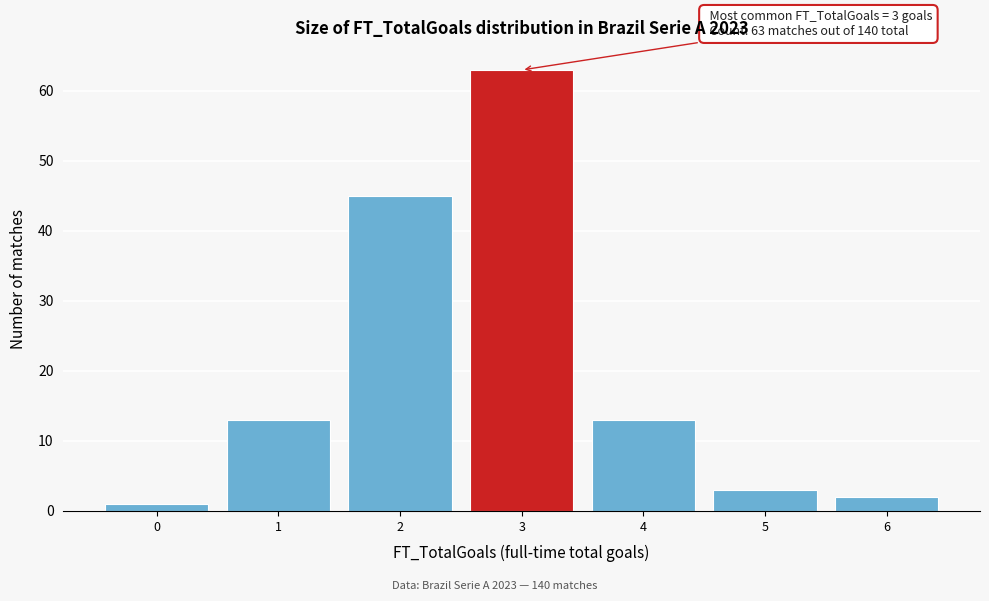

Which range on the x-axis has the tallest bar?

2.5 to 3.5